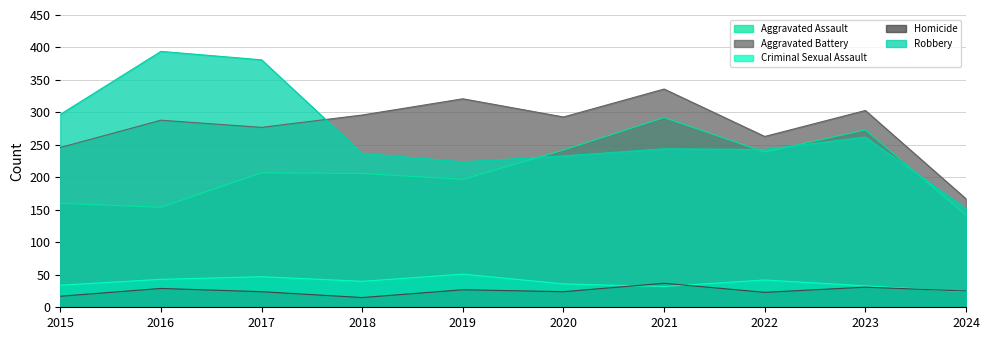

Where is the first local maximum for Homicide?

2016